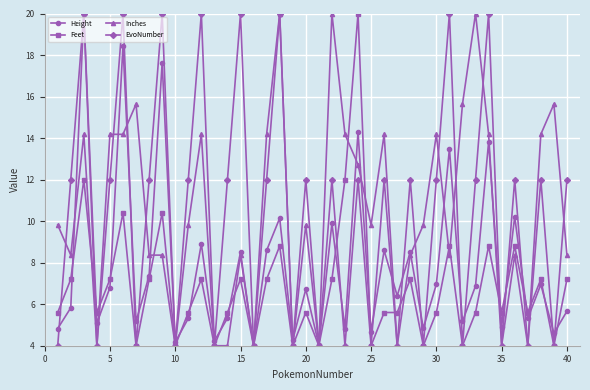

Count the number of data series in this chart.

4